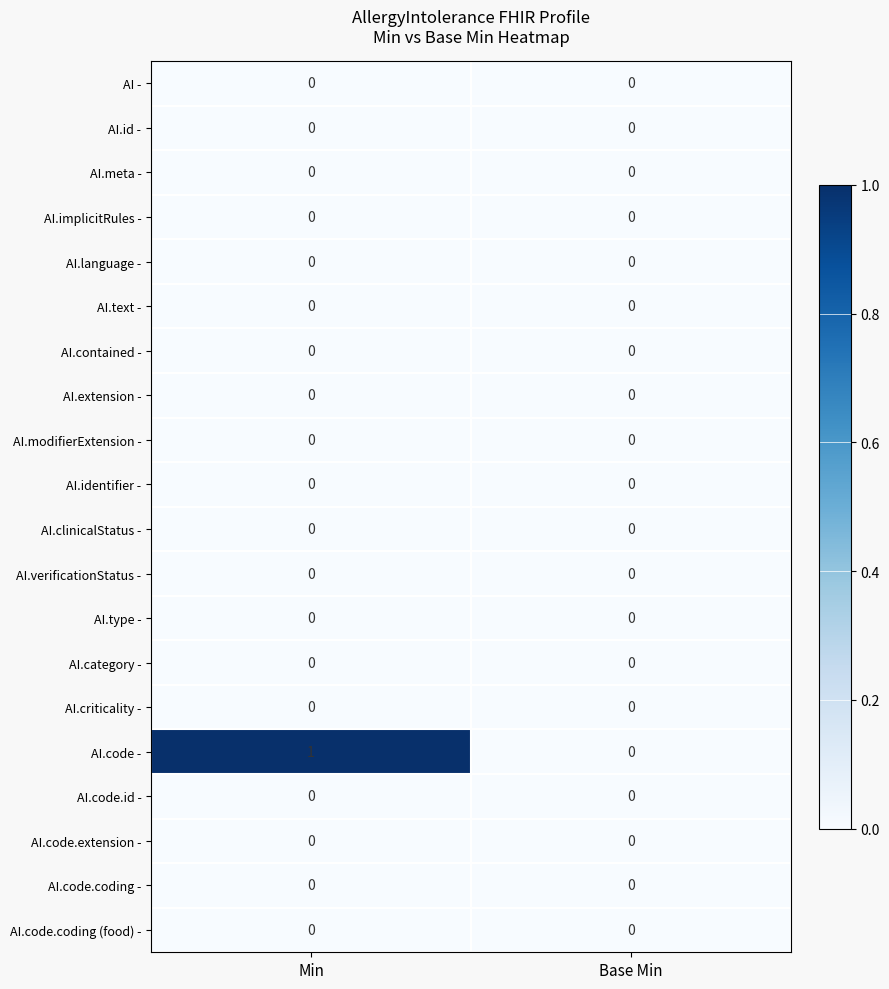

The value of AI.text - at Min is 0. True or false?

True